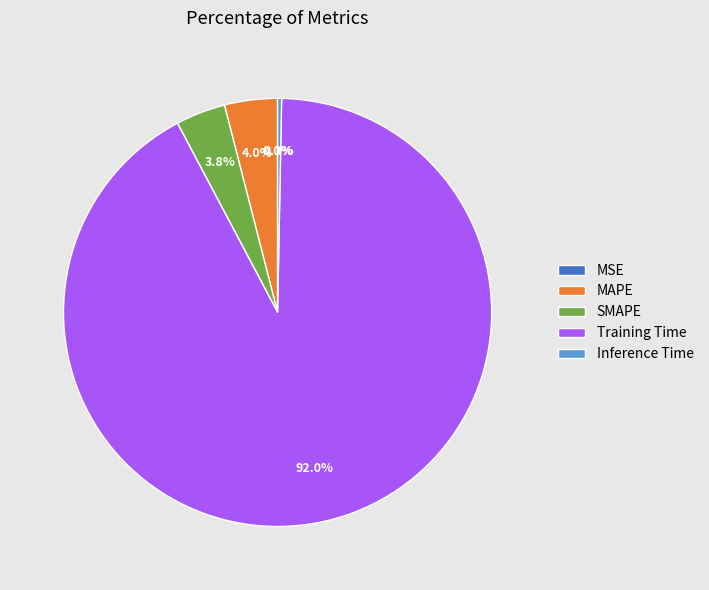

What percentage do MAPE and Training Time together represent?

95.9%